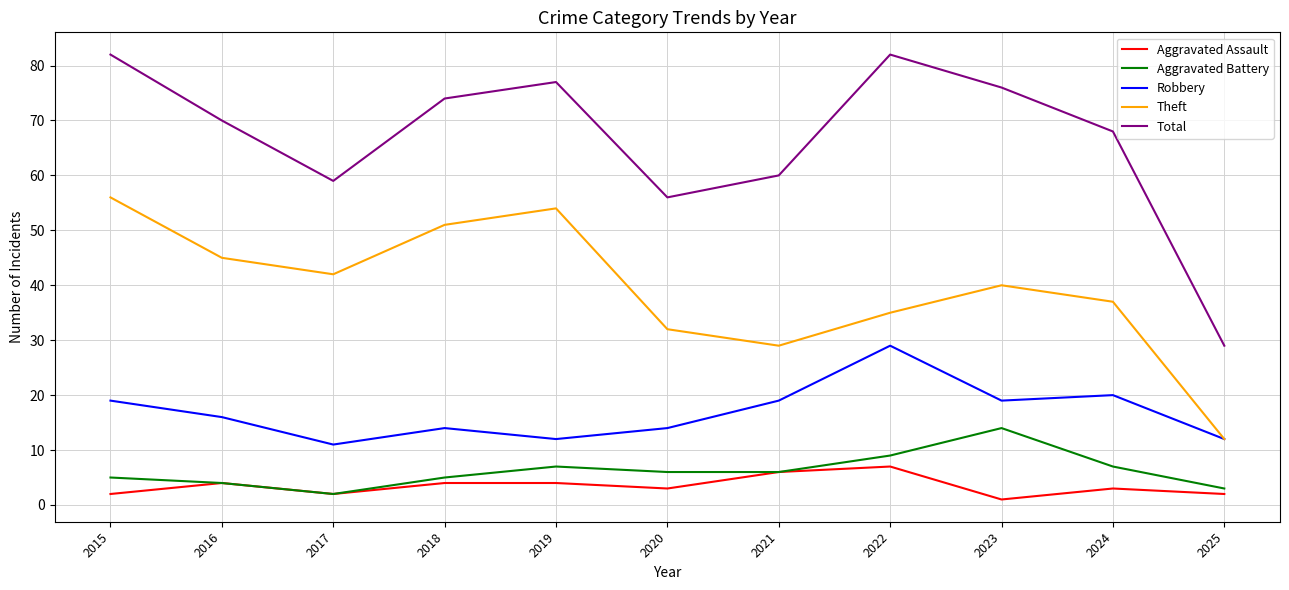

True or false: Aggravated Assault and Theft intersect in this chart.

False